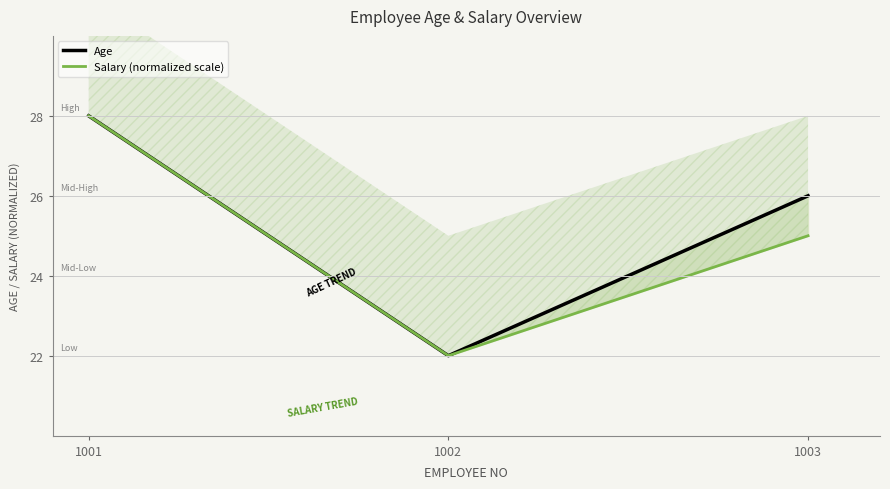

What is the value of the Salary (normalized scale) point at the 1st from the left?

28